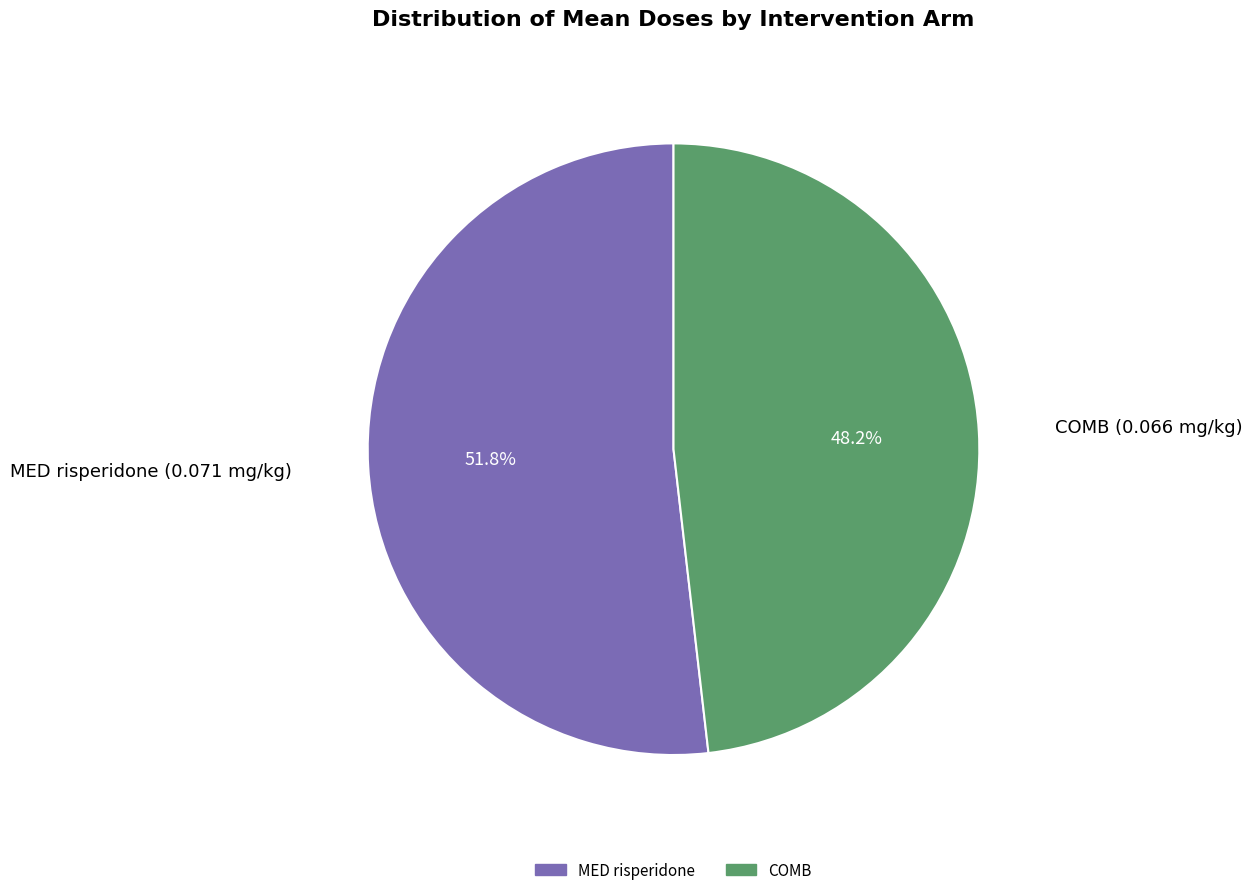

What is the total percentage of MED risperidone and COMB?

100.0%